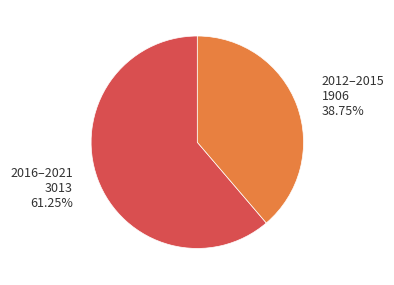

To the nearest percent, what is the average slice percentage?

50%